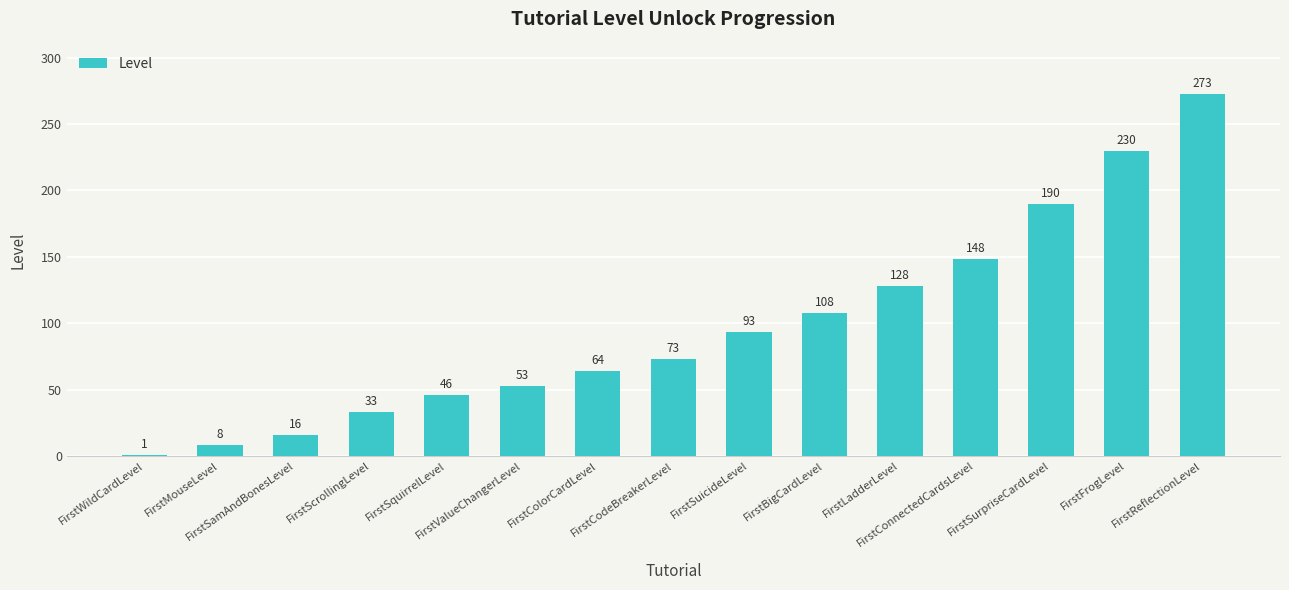

The value at FirstColorCardLevel is 64. True or false?

True